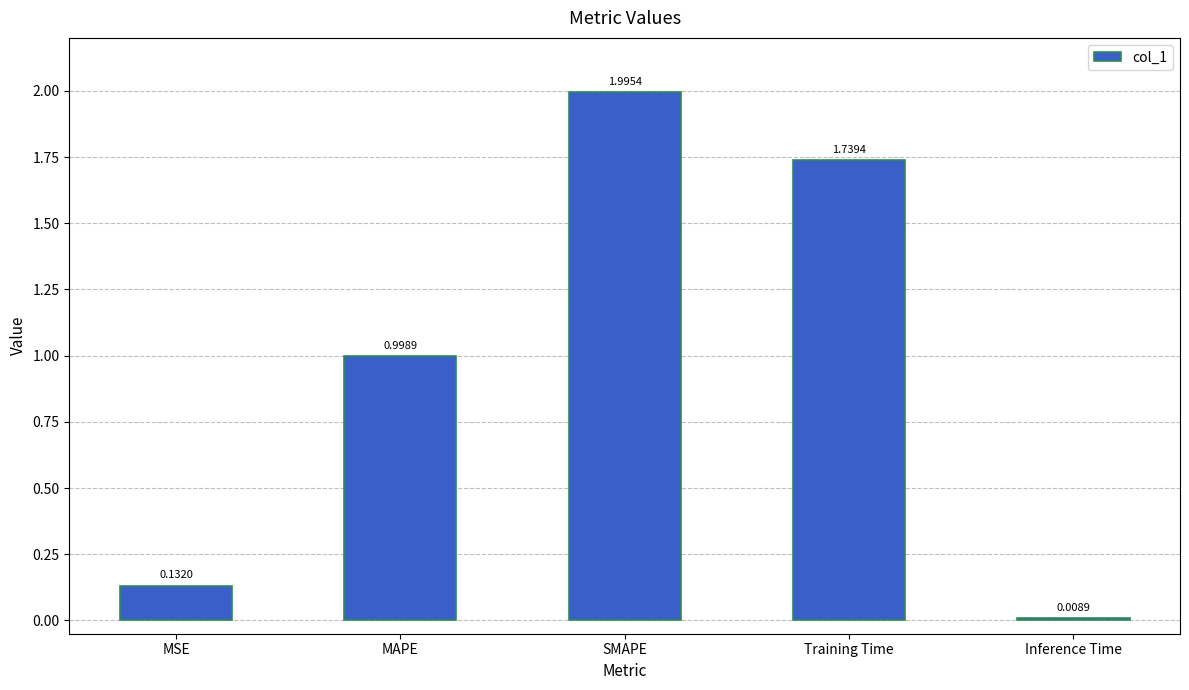

Read the value at SMAPE.

2.0